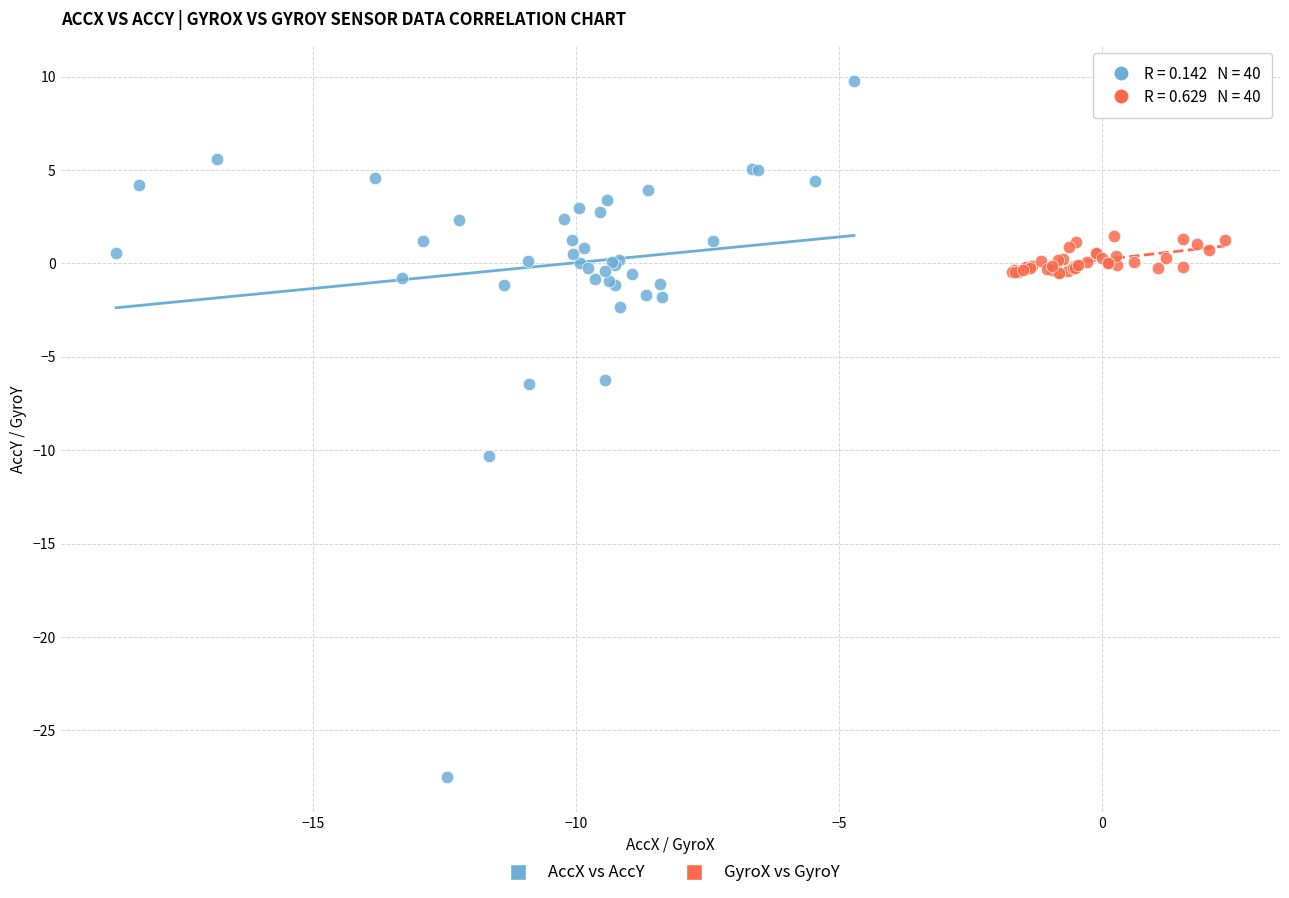

Which series contains the highest Y value?

AccX vs AccY